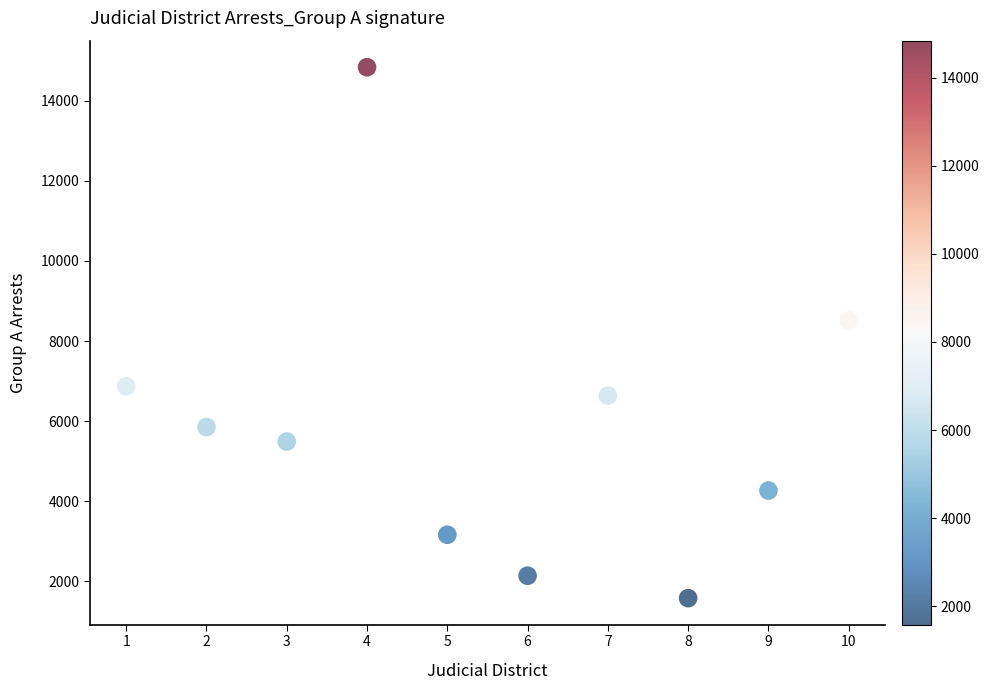

What is the range of Y values (max minus min)?

13253